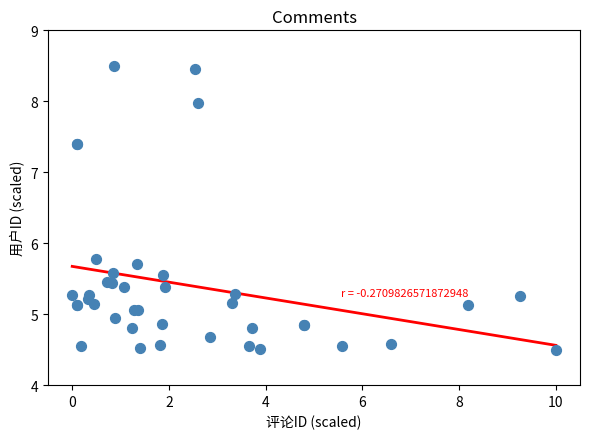

What Y value in the scatter plot is closest to 6?

5.8